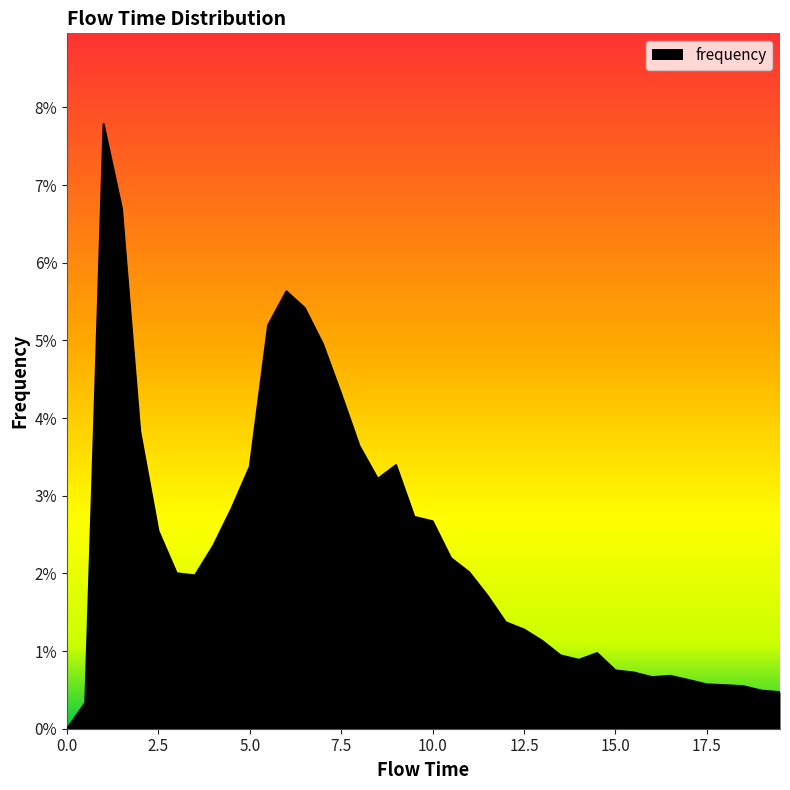

Is this an area chart (filled region under the line)?

Yes